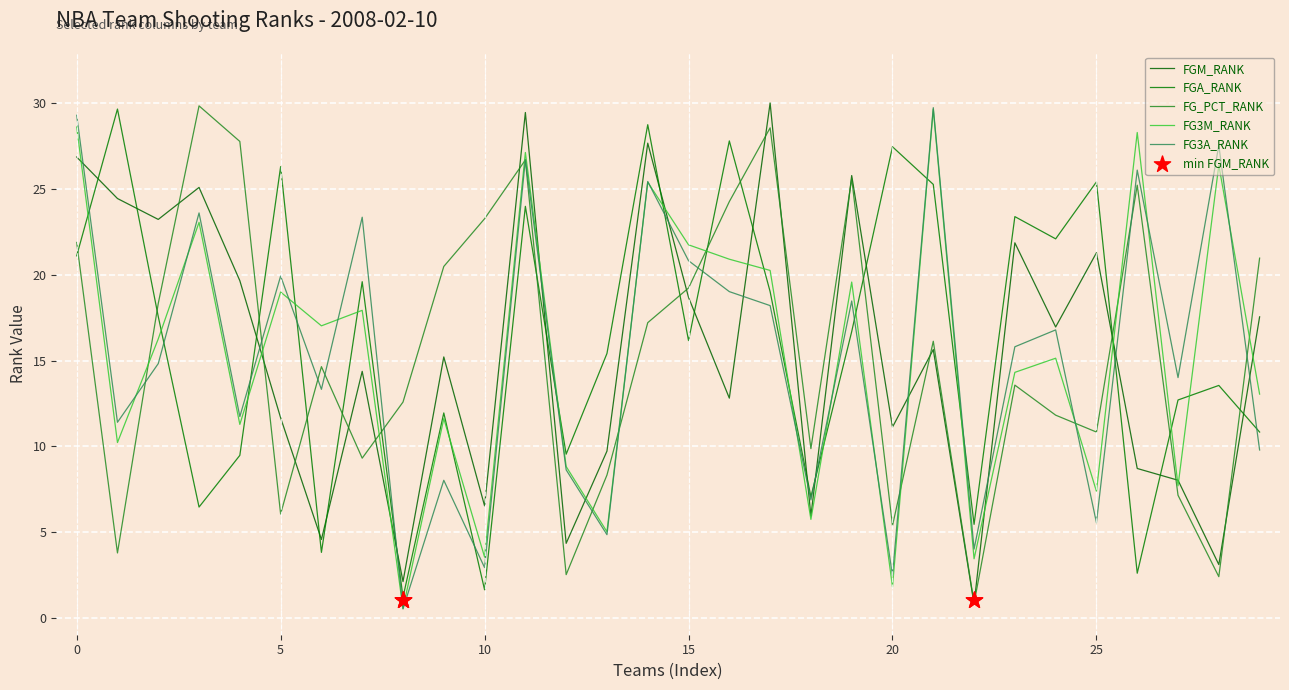

Which series has the largest total across all categories?

FGA_RANK